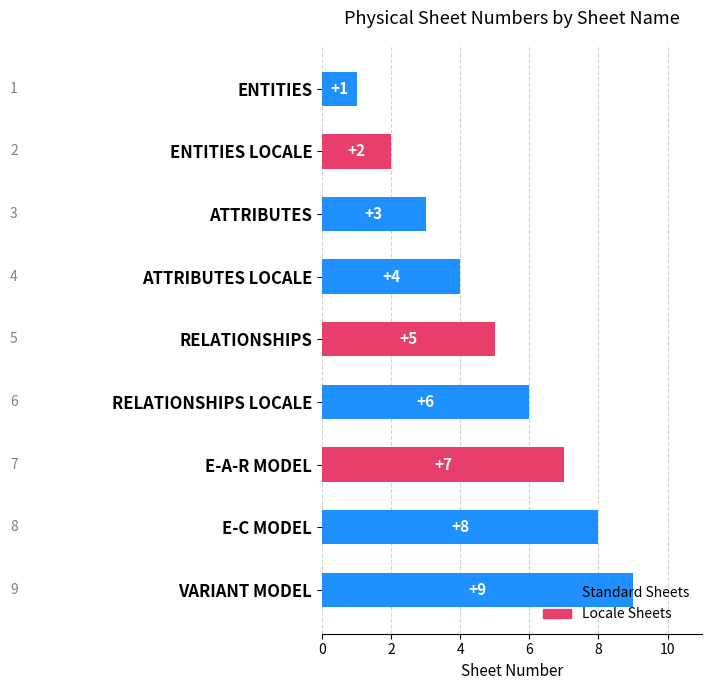

What is the sum of all values?

45